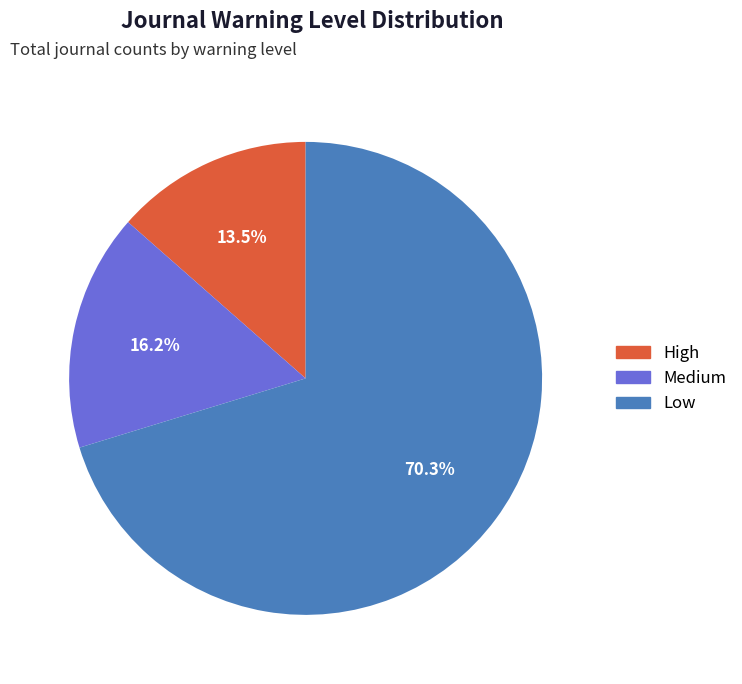

True or false: Low accounts for 76% of the total.

False